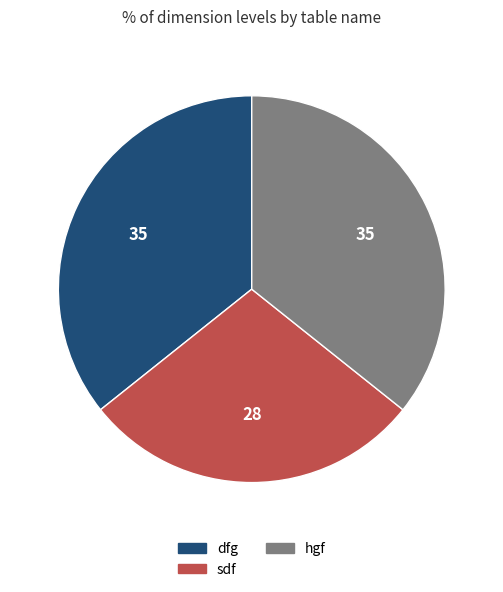

Does any single category account for the majority?

No